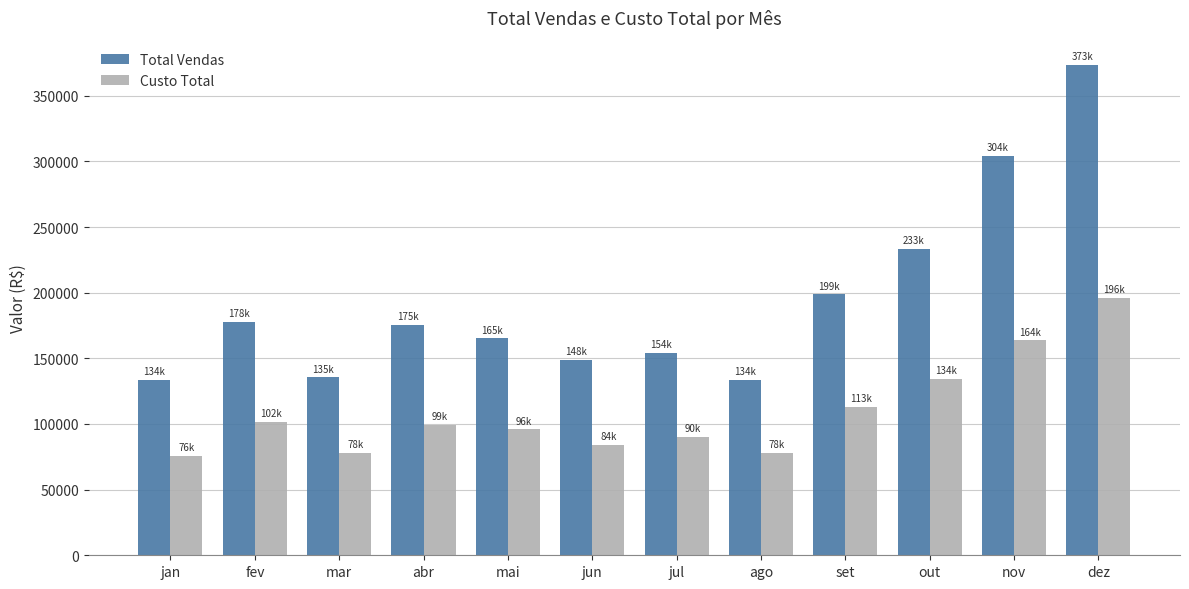

True or false: Custo Total has a value of 58358.2 at out.

False